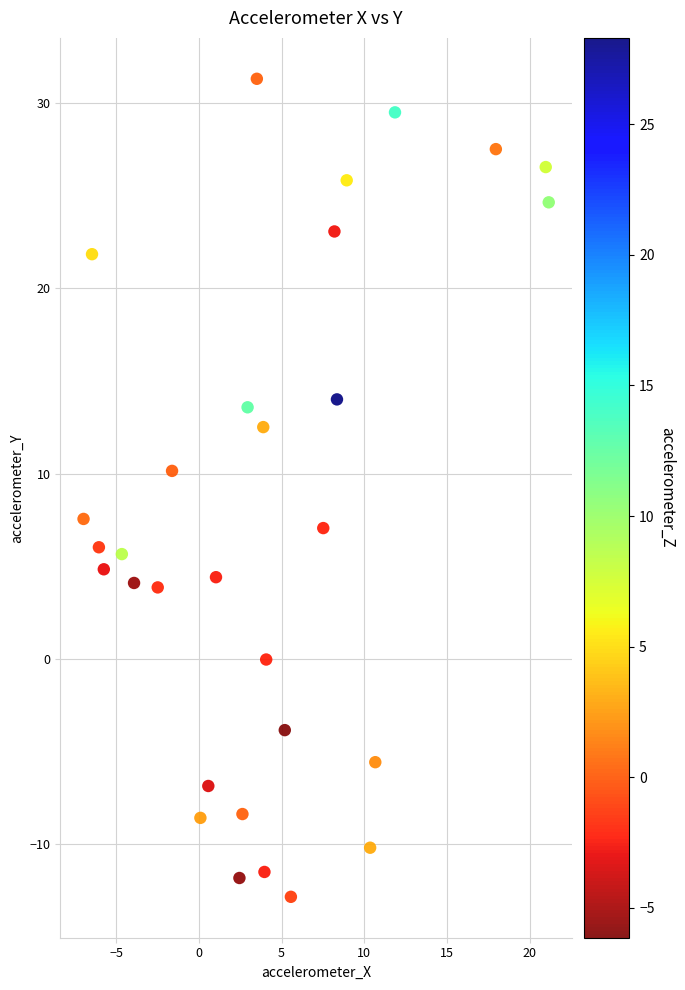

What is the range of X values (max minus min)?

28.1